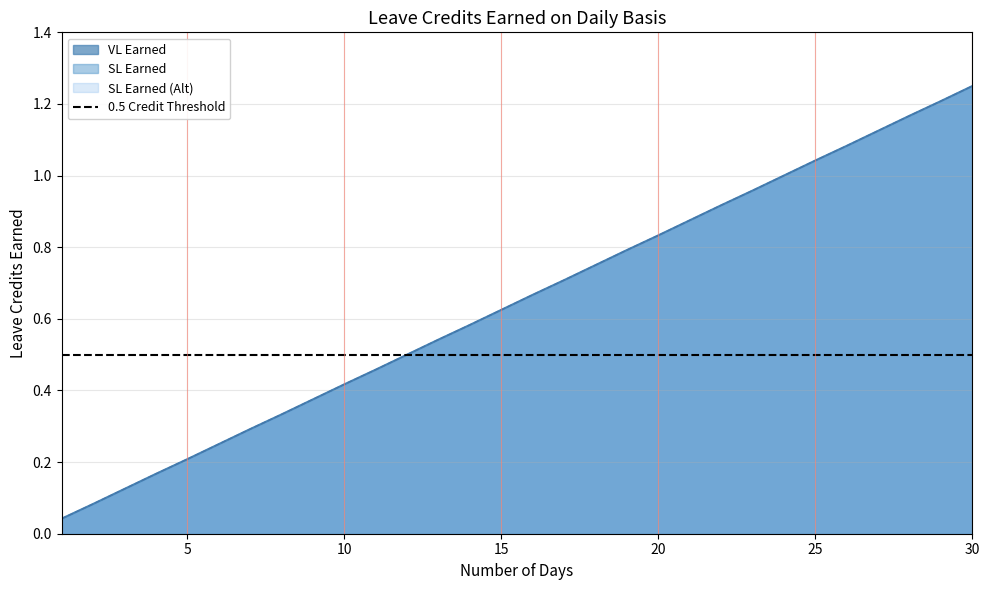

Reading left to right, what are all the values shown in this chart?

VL Earned: 1=0.0	2=0.1	3=0.1	4=0.2	5=0.2	6=0.2	7=0.3	8=0.3	9=0.4	10=0.4	11=0.5	12=0.5	13=0.5	14=0.6	15=0.6	16=0.7	17=0.7	18=0.8	19=0.8	20=0.8	21=0.9	22=0.9	23=1.0	24=1.0	25=1.0	26=1.1	27=1.1	28=1.2	29=1.2	30=1.2
SL Earned: 1=0.0	2=0.1	3=0.1	4=0.2	5=0.2	6=0.2	7=0.3	8=0.3	9=0.4	10=0.4	11=0.5	12=0.5	13=0.5	14=0.6	15=0.6	16=0.7	17=0.7	18=0.8	19=0.8	20=0.8	21=0.9	22=0.9	23=1.0	24=1.0	25=1.0	26=1.1	27=1.1	28=1.2	29=1.2	30=1.2